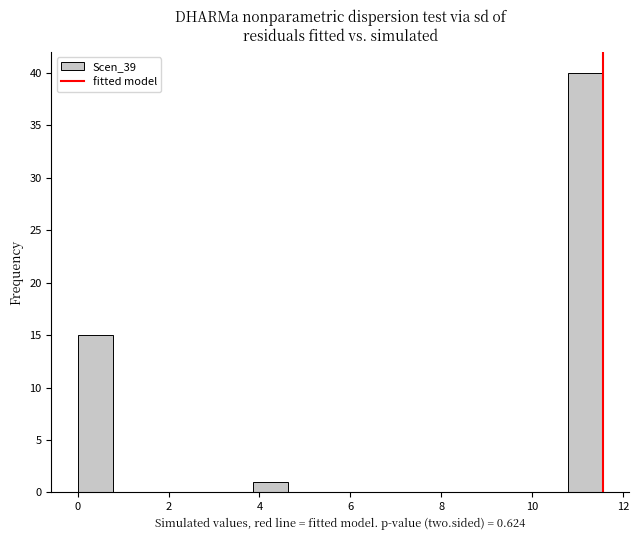

Around what value on the x-axis is the tallest bar? Give the approximate position of its centre, as read against the axis.

11.2